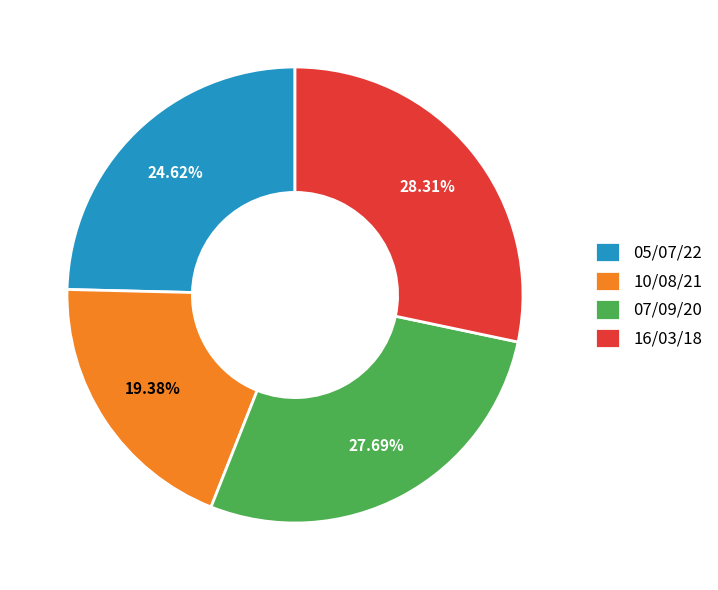

Rank the categories by value from highest to lowest.

16/03/18, 07/09/20, 05/07/22, 10/08/21